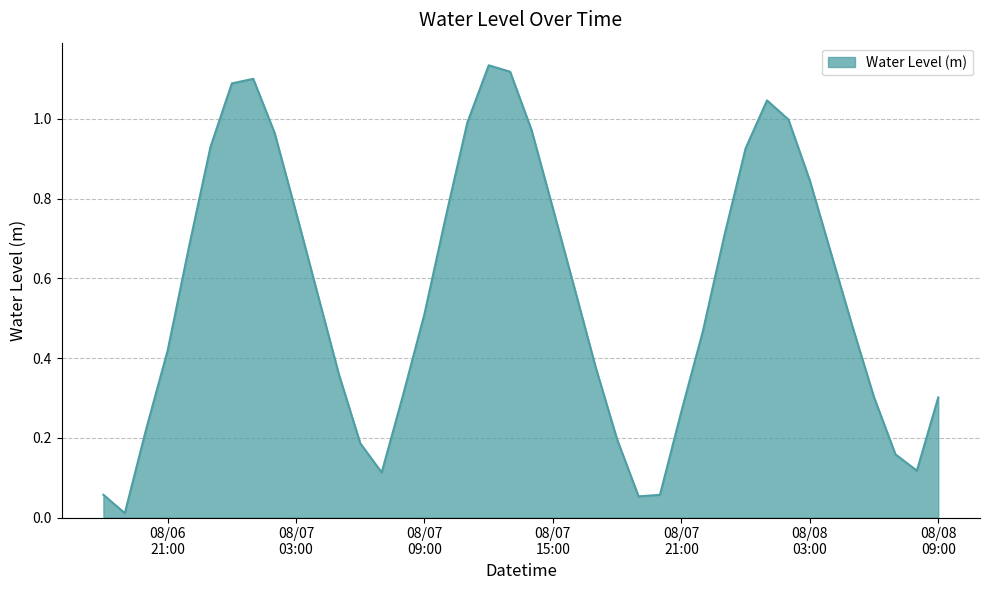

True or false: the data has more than 1 interior local peaks.

True